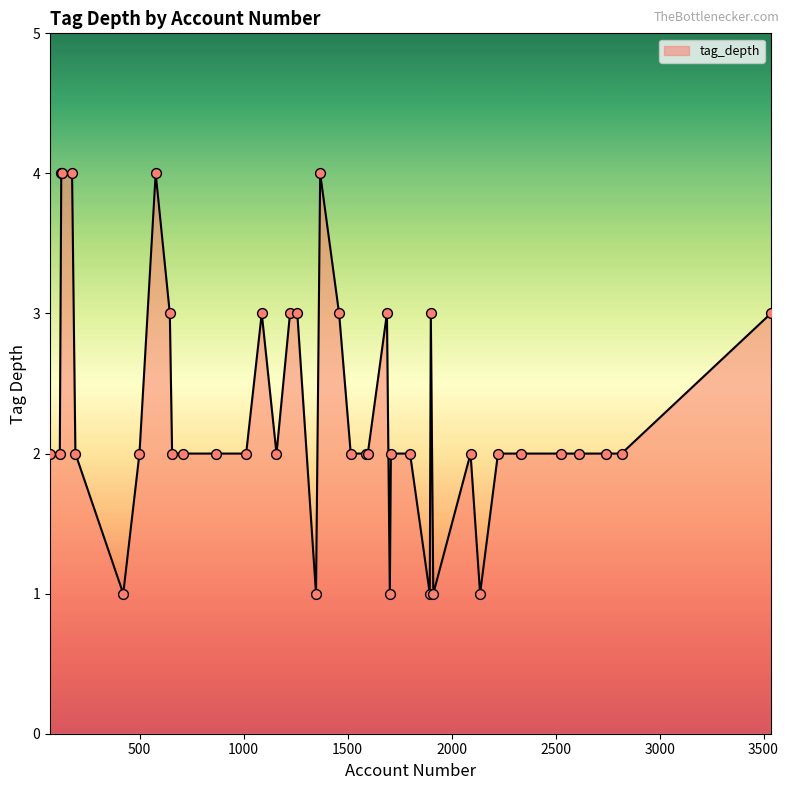

What is the greatest value displayed?

4